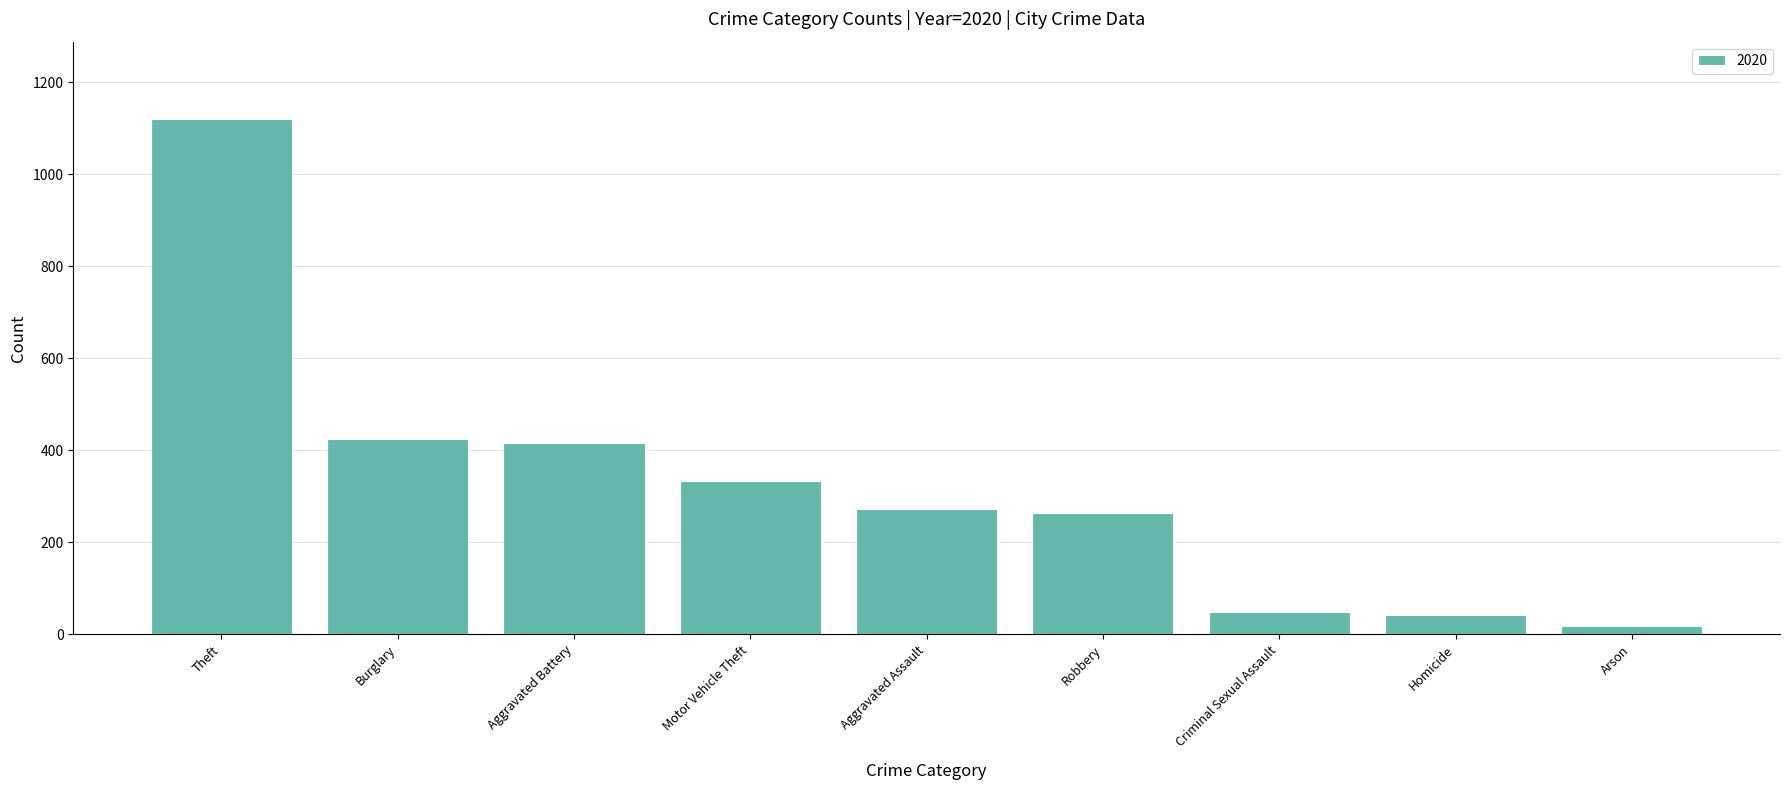

What position from the left is Aggravated Battery?

3